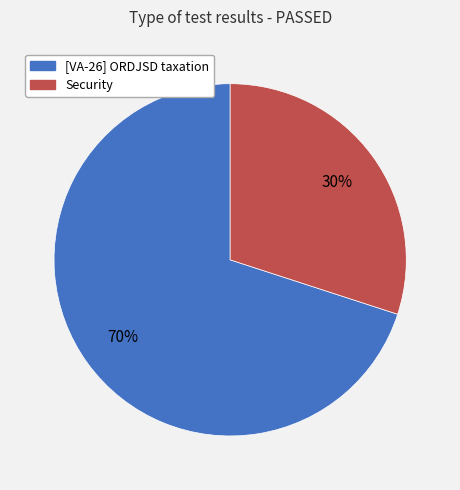

Combined, do [VA-26] ORDJSD taxation and Security account for over 50%?

Yes